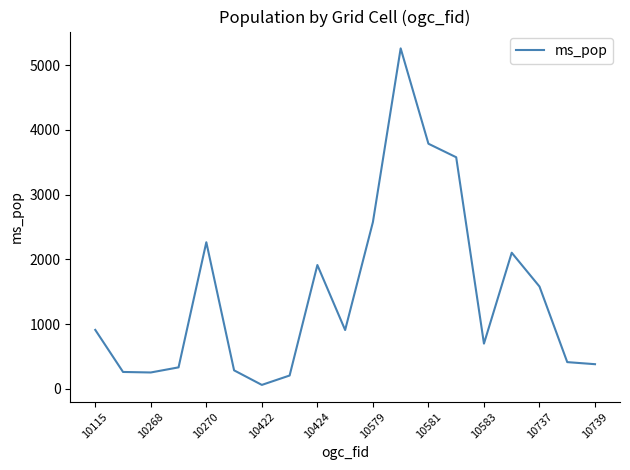

What is the greatest value displayed?

5260